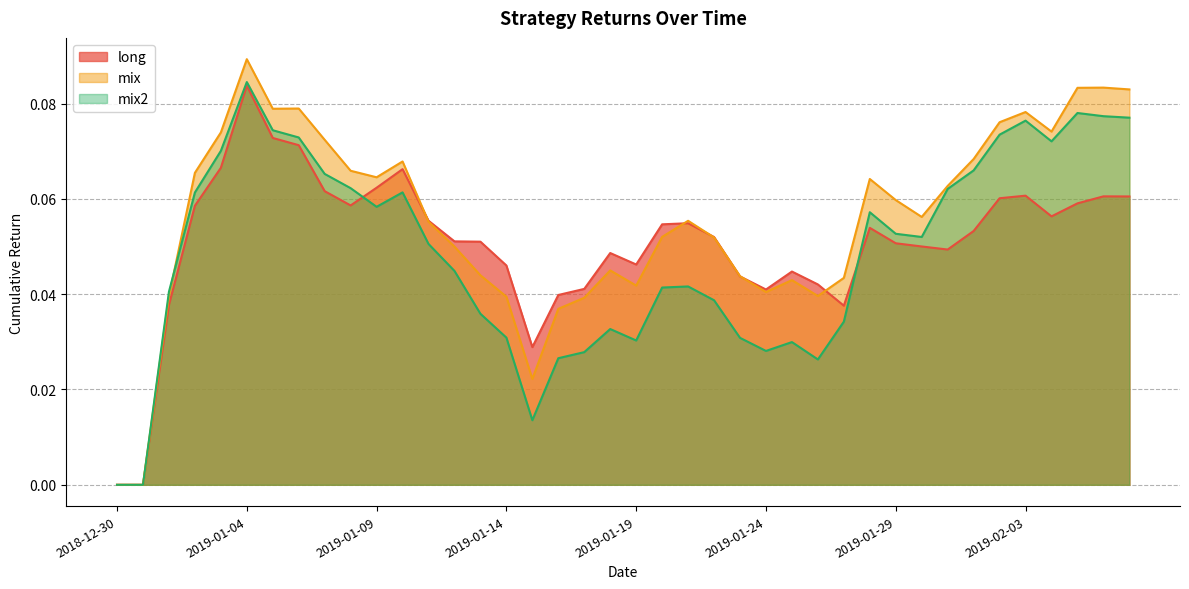

At how many categories does at least one series exceed 0?

38